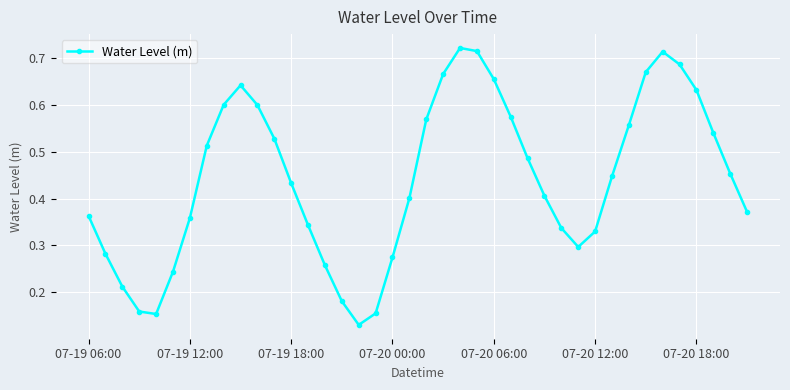

True or false: there are more than 0 points higher than both neighbors.

True